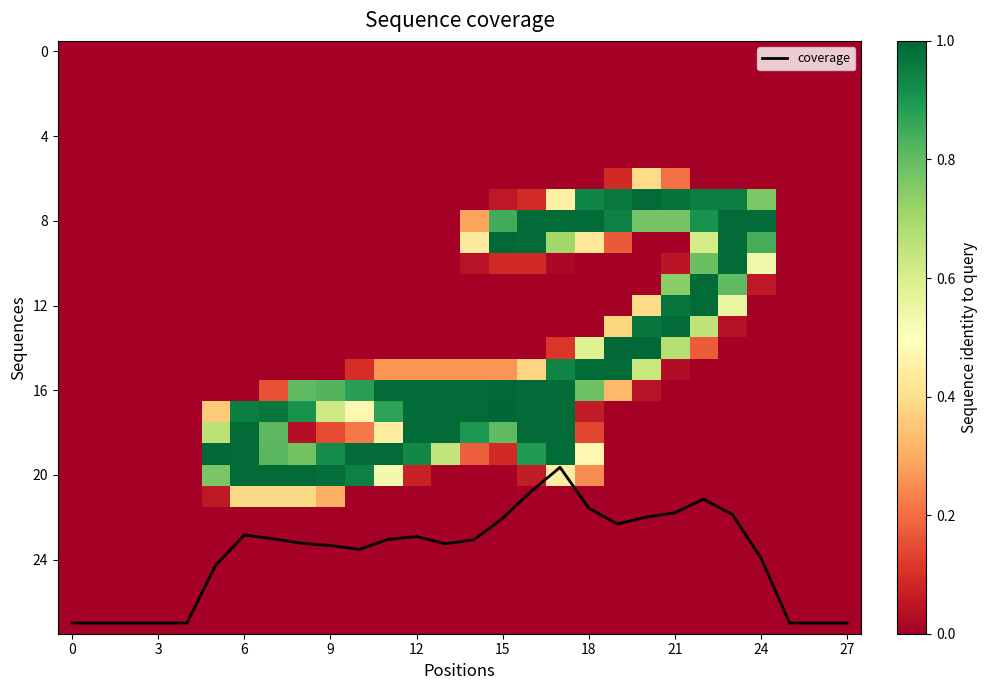

What is the highest value of the coverage series?

27.0